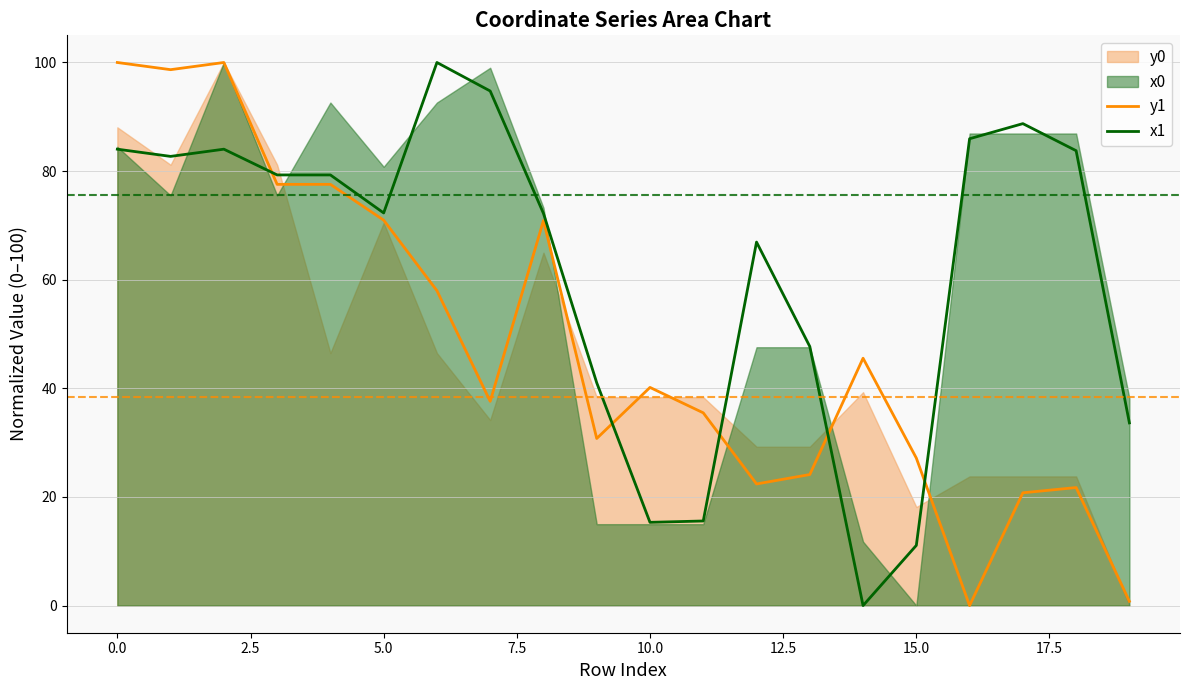

What is the difference between the maximum and minimum values in the x1 series?

100.0